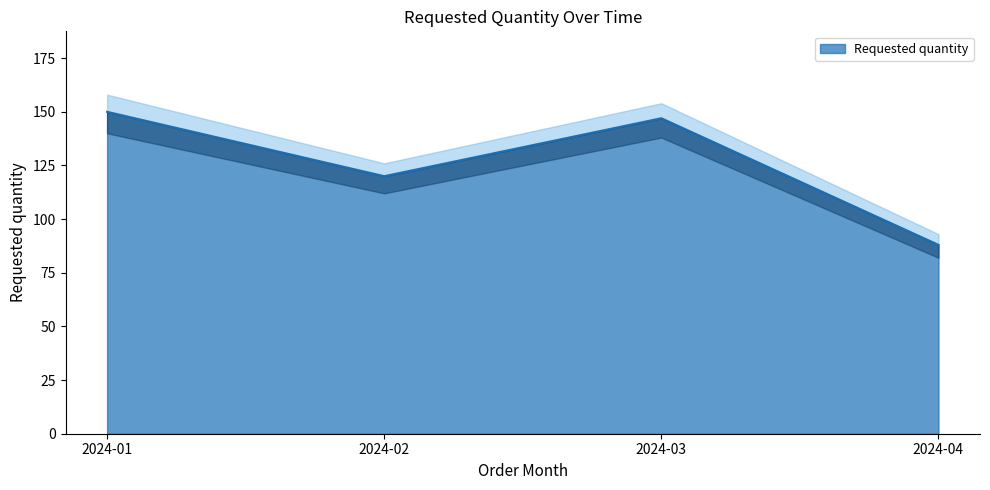

What is the ratio of the value at 2024-02 to the value at 2024-01?

0.8